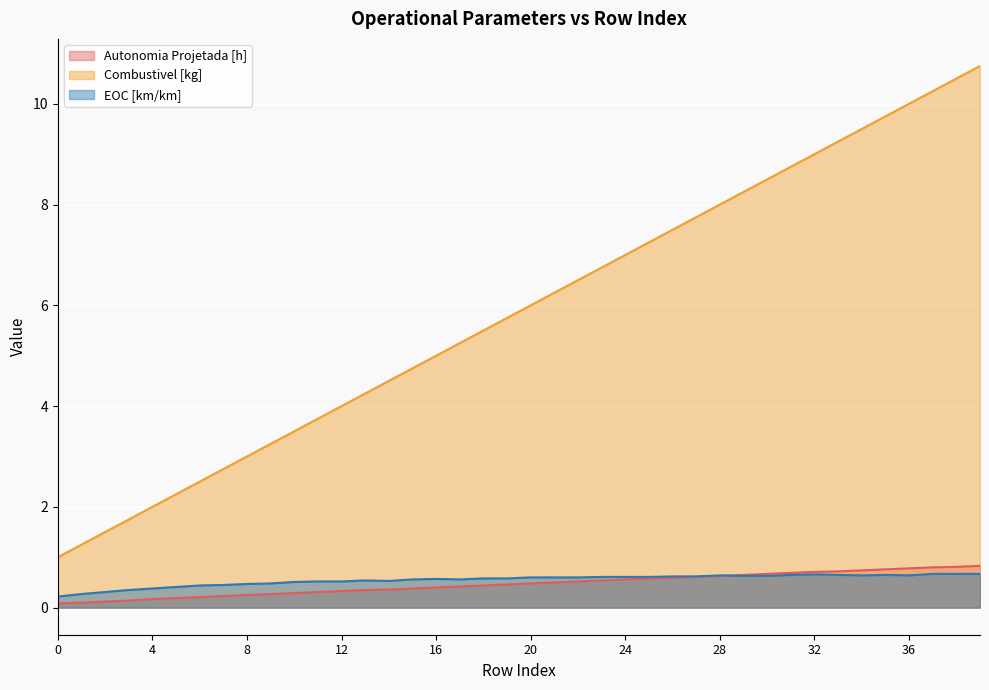

How many EOC [km/km] values are between 0 and 1?

40